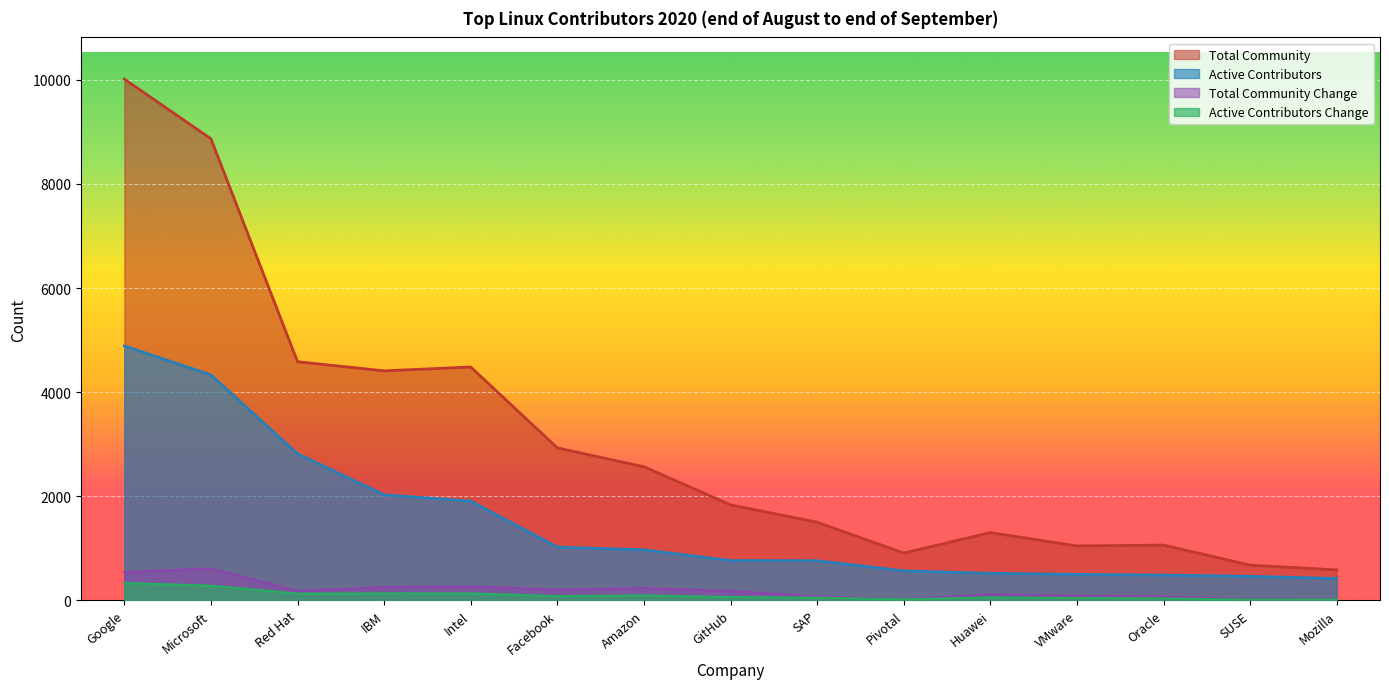

Which series has the largest total across all categories?

Total Community